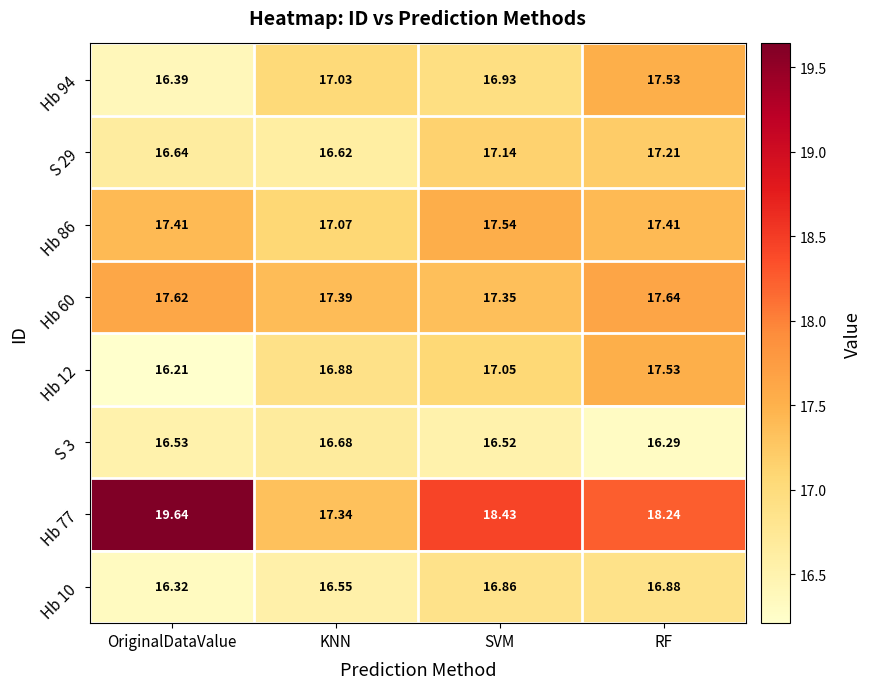

Which series has the largest range (max minus min)?

Hb 77